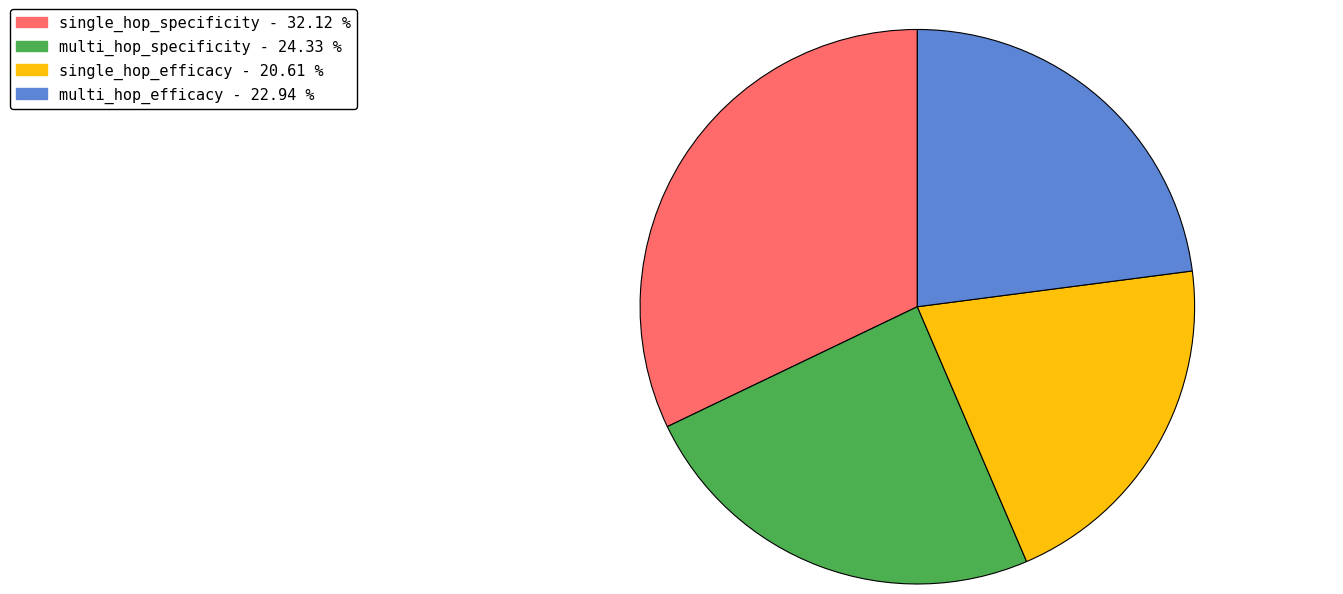

True or false: single_hop_specificity accounts for 32% of the total.

True